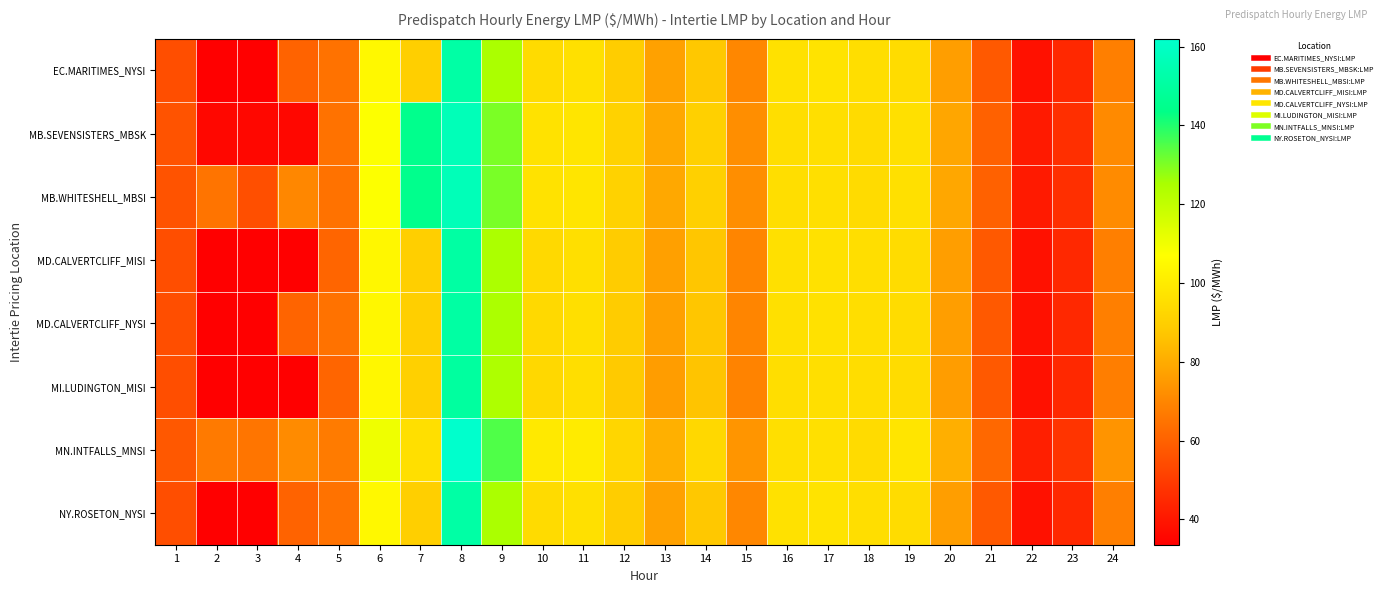

What is the total value across all series at 4?

426.9